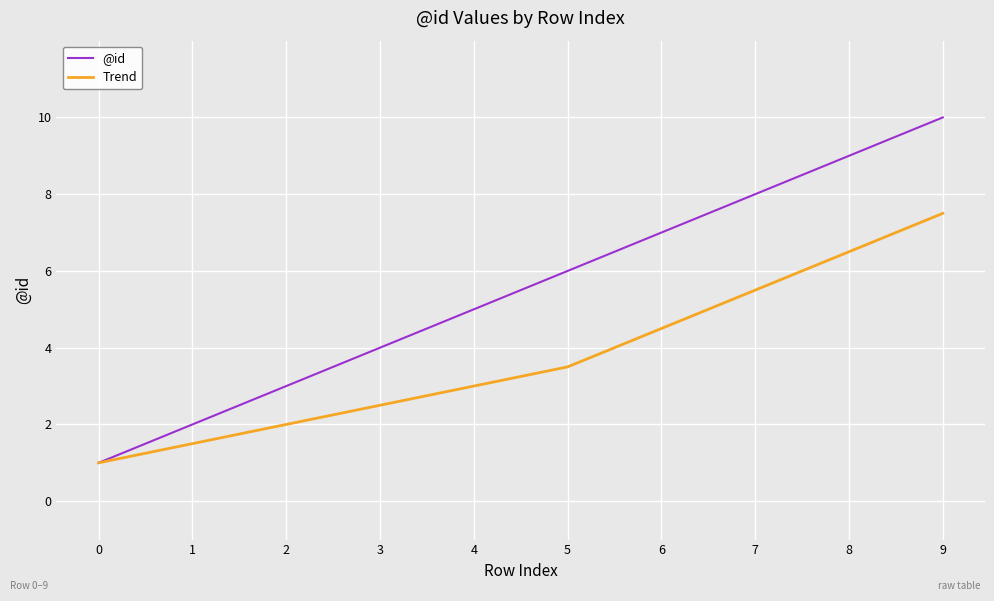

Which series changed the most between 2 and 8?

@id